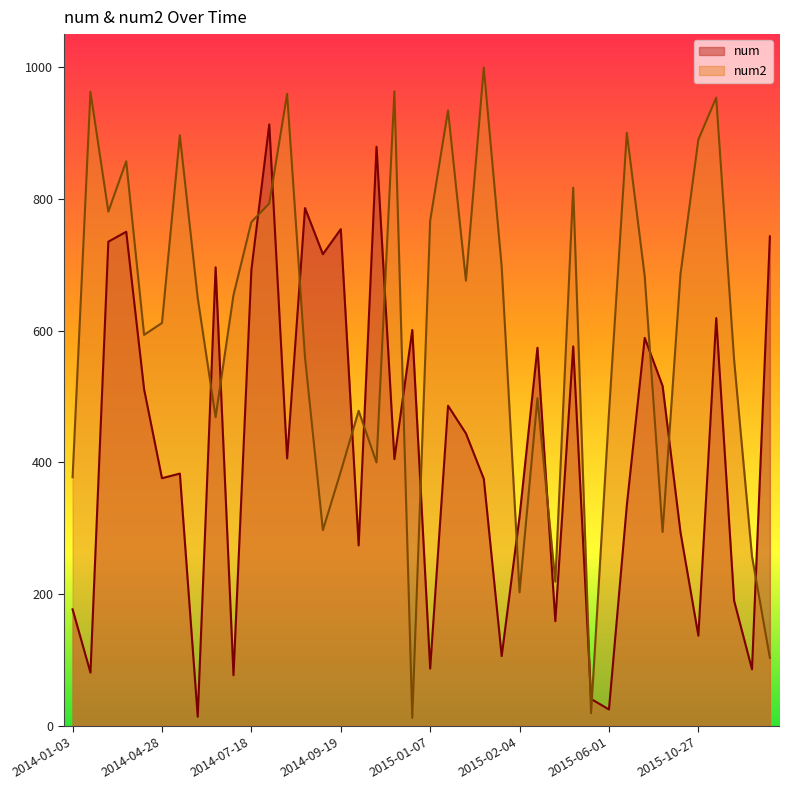

What are all the series names shown in the legend?

num, num2